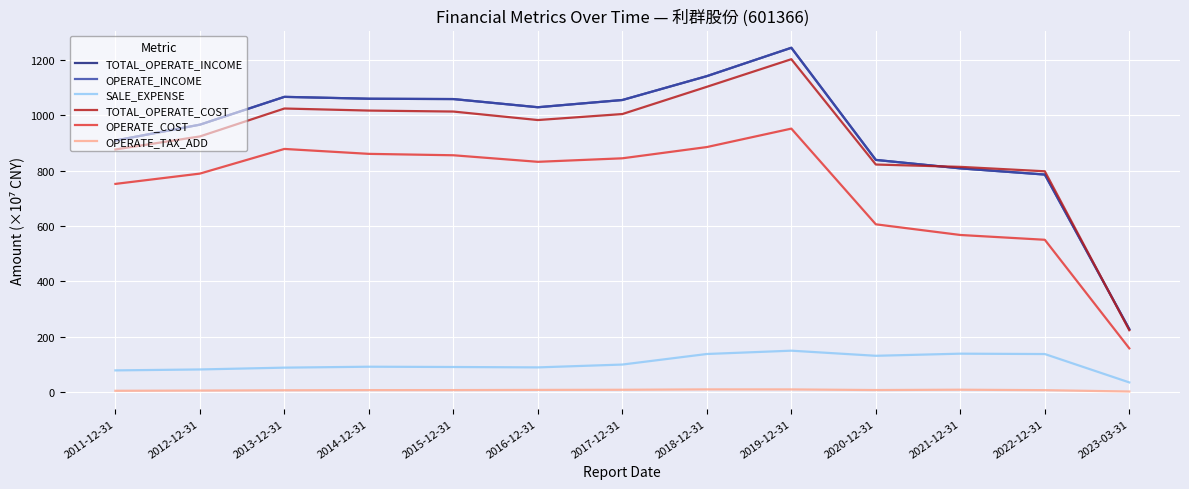

Rank the categories by OPERATE_COST value from highest to lowest.

2019-12-31, 2018-12-31, 2013-12-31, 2014-12-31, 2015-12-31, 2017-12-31, 2016-12-31, 2012-12-31, 2011-12-31, 2020-12-31, 2021-12-31, 2022-12-31, 2023-03-31